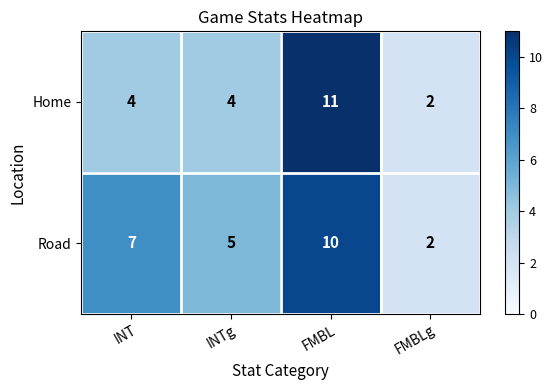

What is the total value across all series at FMBL?

21